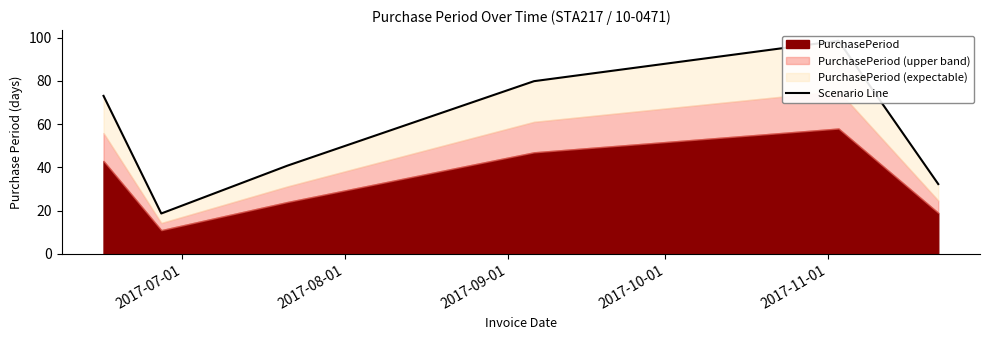

What is the label of the 6th point from the right?

2017-07-01